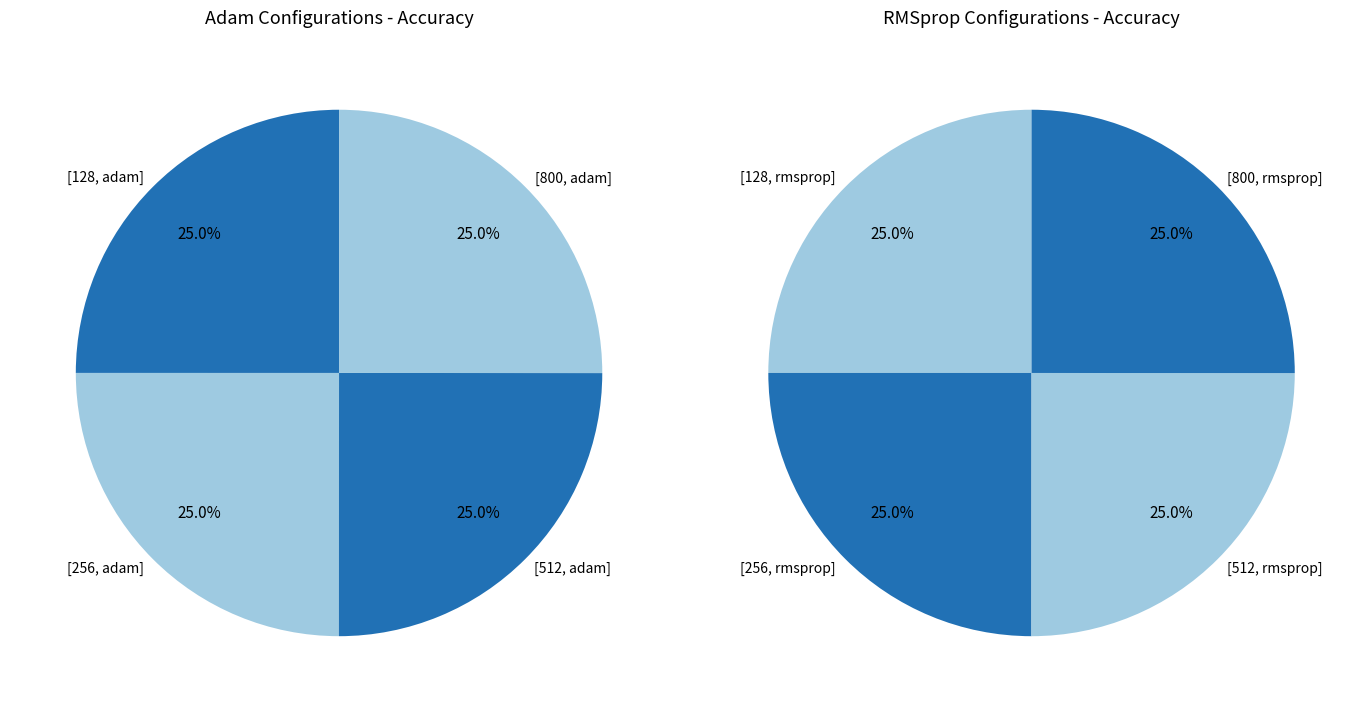

Rank the categories by value from highest to lowest.

[800, rmsprop], [800, adam], [512, adam], [128, rmsprop], [512, rmsprop], [128, adam], [256, rmsprop], [256, adam]